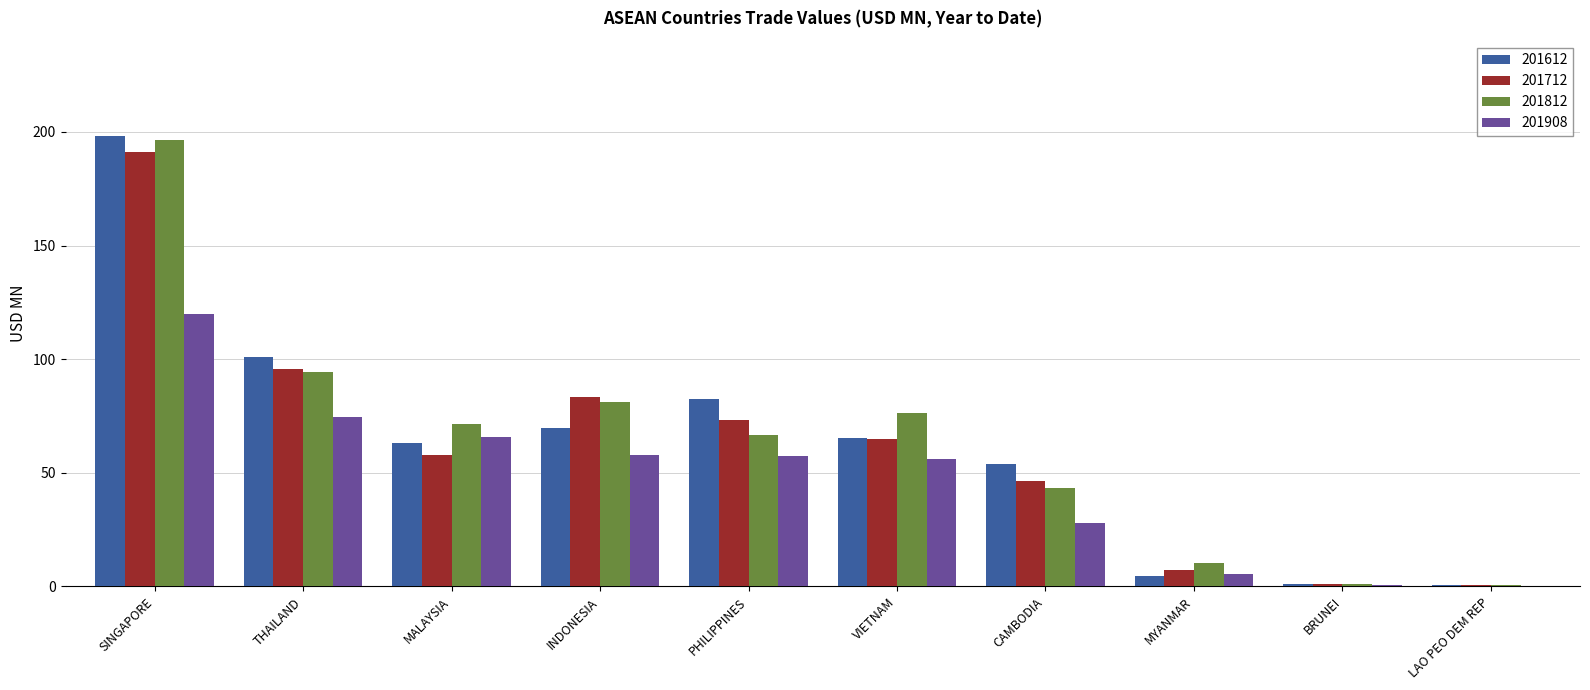

At which category is the sum across all series the highest?

SINGAPORE